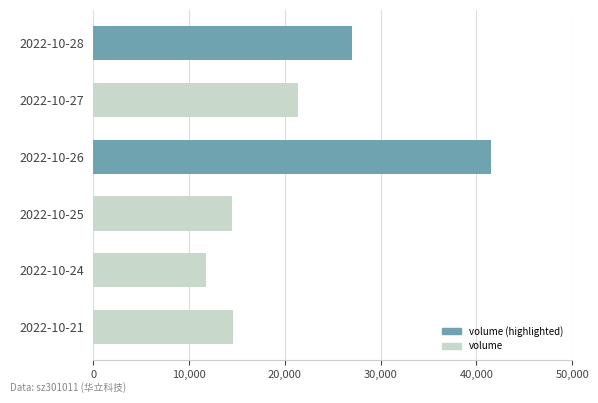

How many bars are there in total?

6